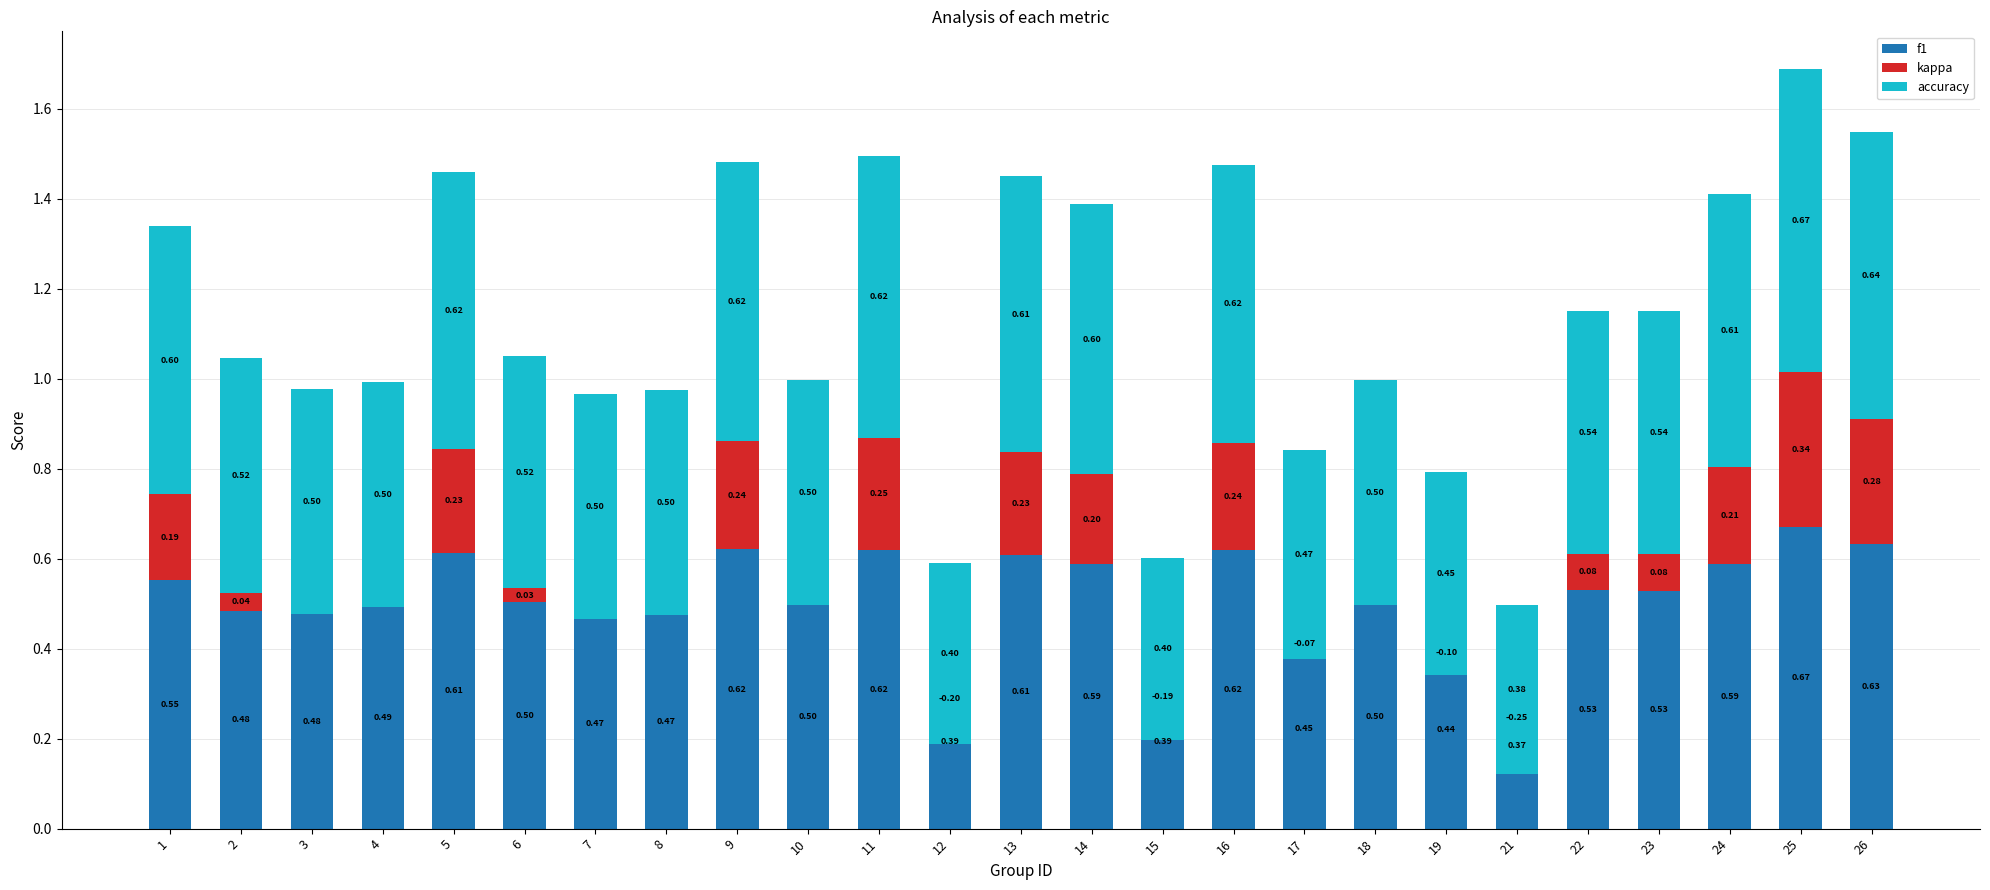

Which has a higher value, 21 or 4?

4